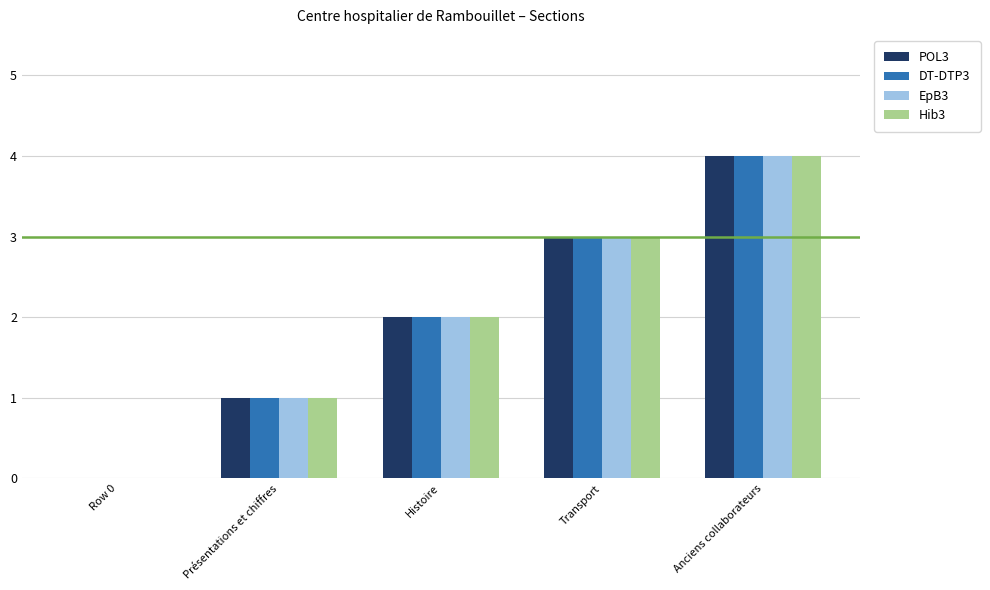

How many distinct data groups are displayed?

4